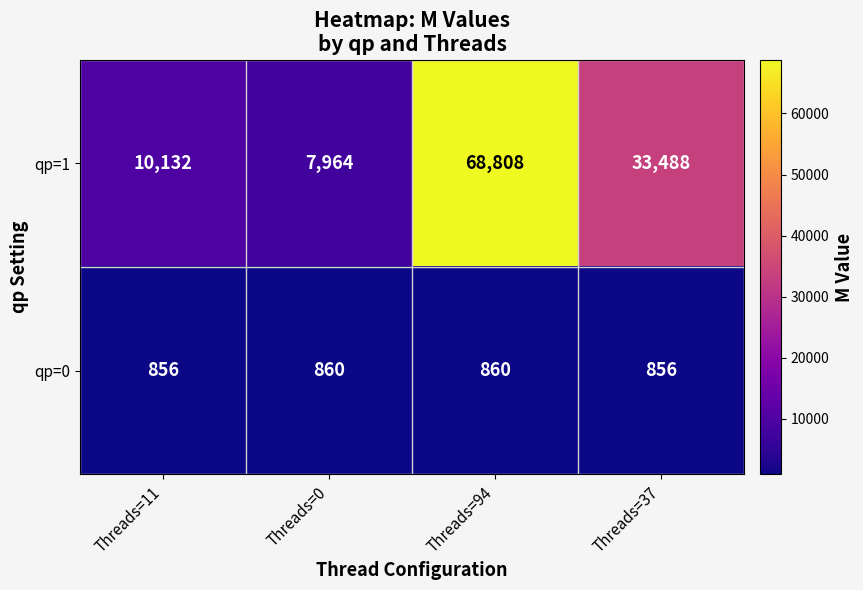

Reading right to left, transcribe all the data shown in this chart.

qp=1: 33488	68808	7964	10132
qp=0: 856	860	860	856